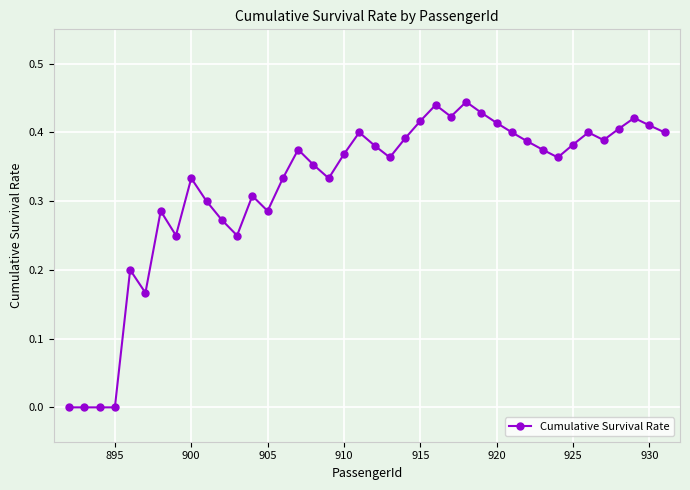

How many lines are shown in the chart?

1